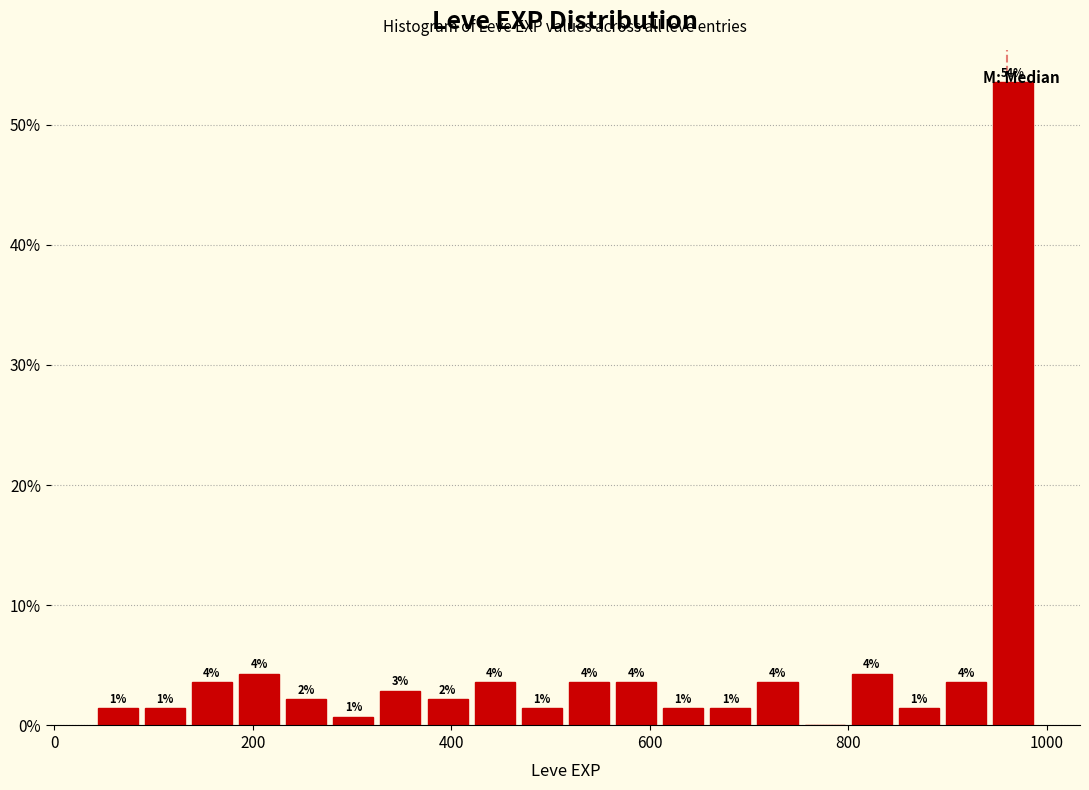

Read against the x-axis, roughly where is the centre of the tallest bar?

960